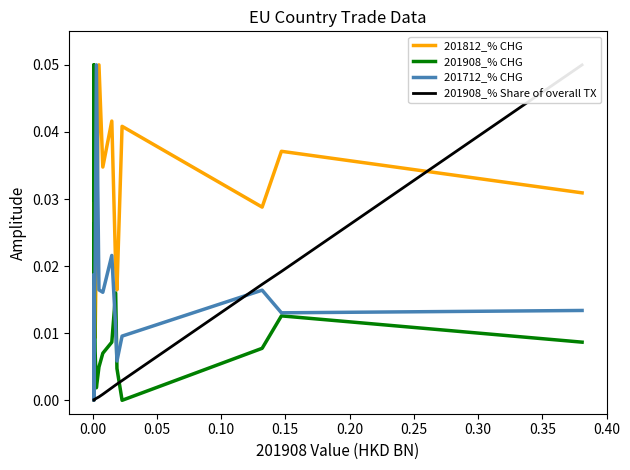

Reading left to right, transcribe all the data shown in this chart.

201812_% CHG: 0.0	0.0	0.0	0.0	0.0	0.0	0.1	0.0	0.0	0.0	0.0	0.0	0.0	0.0	0.0
201908_% CHG: 0.0	0.1	0.0	0.0	0.0	0.0	0.0	0.0	0.0	0.0	0.0	0.0	0.0	0.0	0.0
201712_% CHG: 0.0	0.0	0.0	0.0	0.0	0.1	0.0	0.0	0.0	0.0	0.0	0.0	0.0	0.0	0.0
201908_% Share of overall TX: 0.0	0.0	0.0	0.0	0.0	0.0	0.0	0.0	0.0	0.0	0.0	0.0	0.0	0.0	0.1